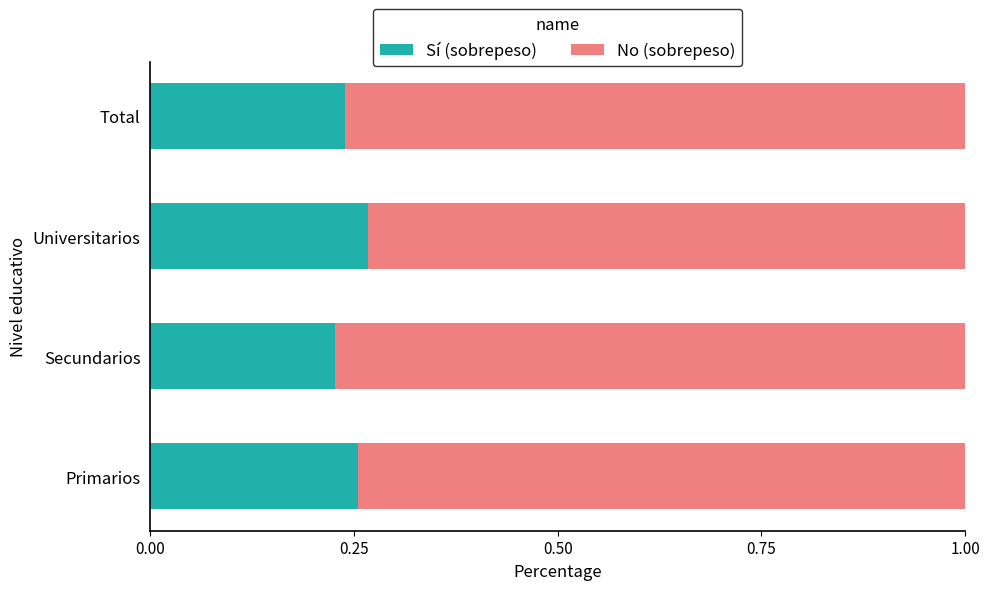

True or false: Sí (sobrepeso) has a value of 0.4 at Total.

False